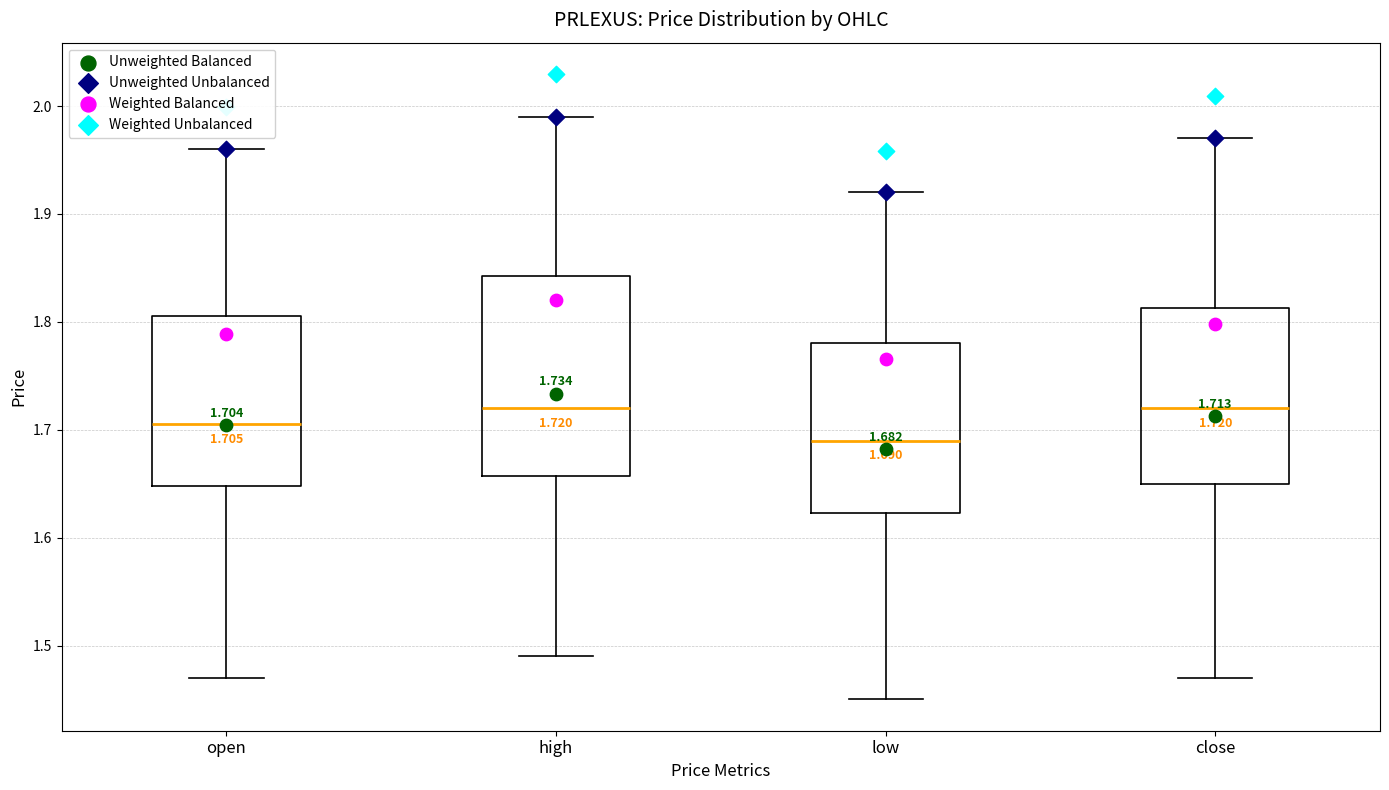

Which box has the lowest median line?

low